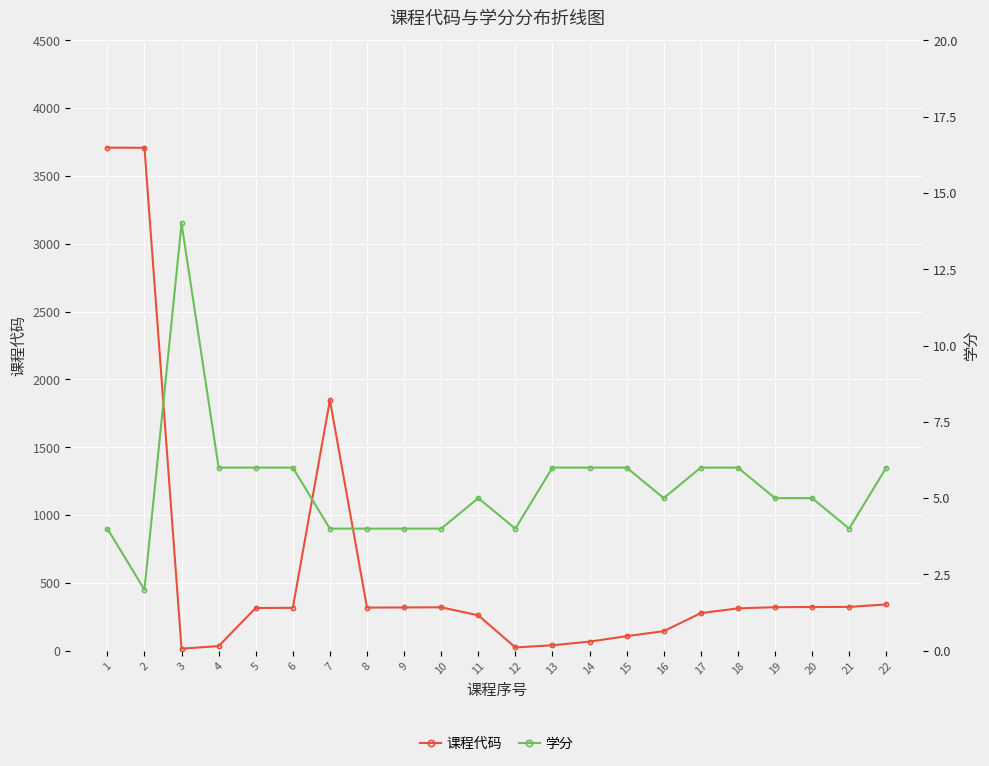

What is the highest value of the 课程代码 series?

3709